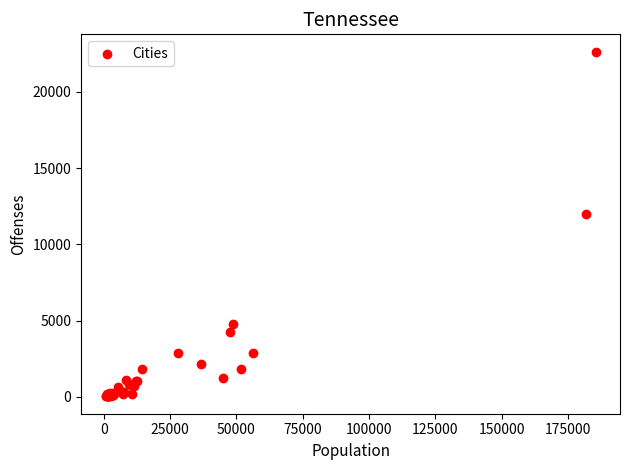

What Y value in the scatter plot is closest to 11327?

11957